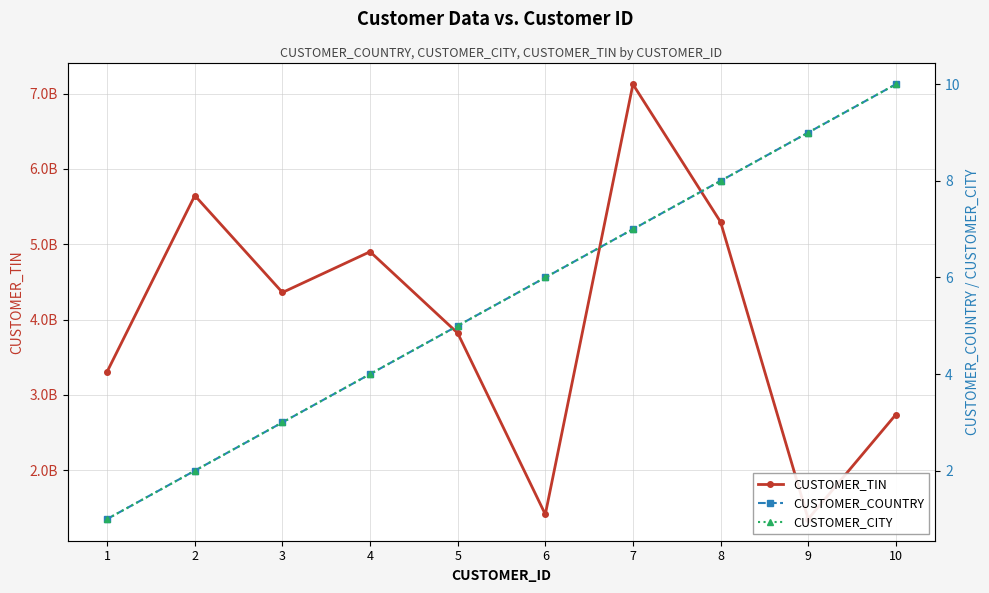

True or false: CUSTOMER_CITY has more than 1 points higher than both neighbors.

False